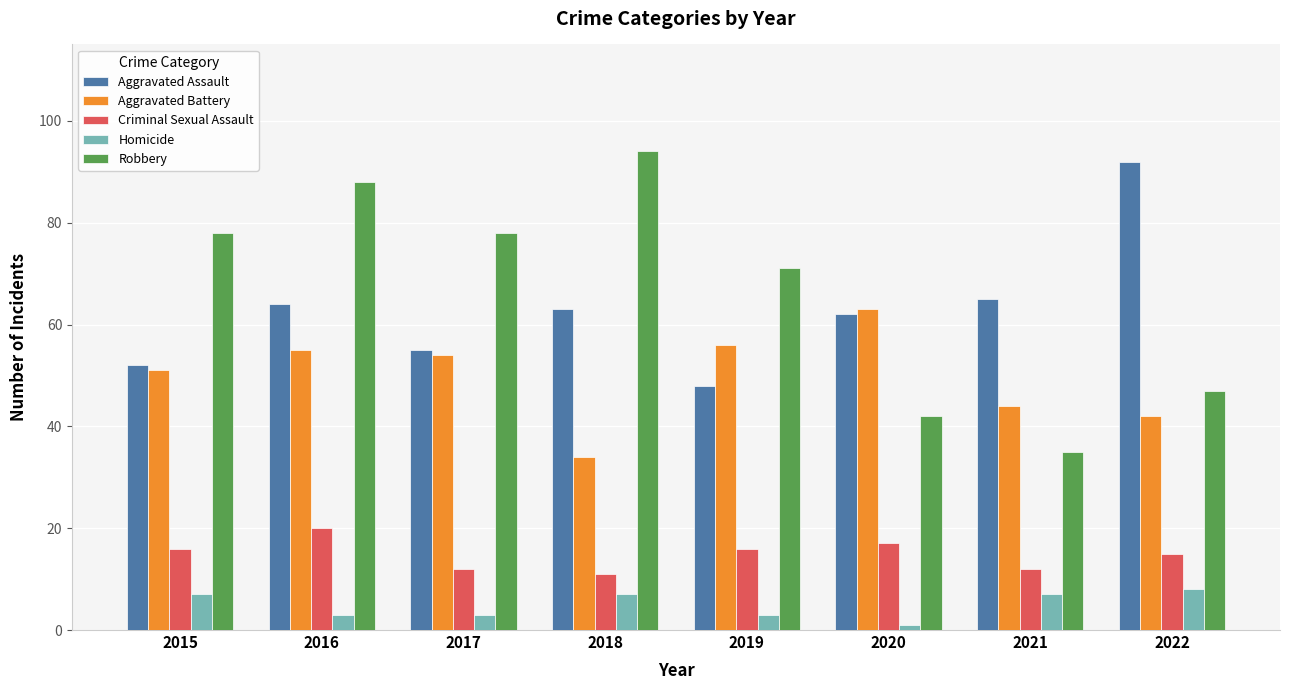

At 2015, list the series in order from smallest to largest.

Homicide, Criminal Sexual Assault, Aggravated Battery, Aggravated Assault, Robbery